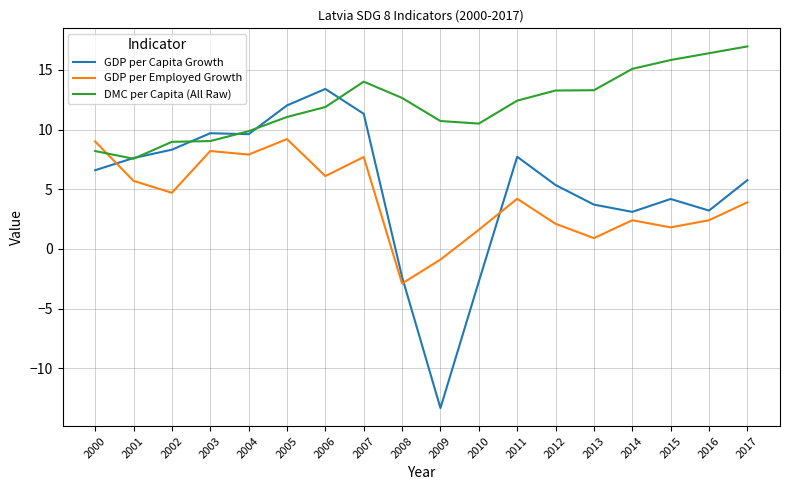

How many values in GDP per Employed Growth are below zero?

2